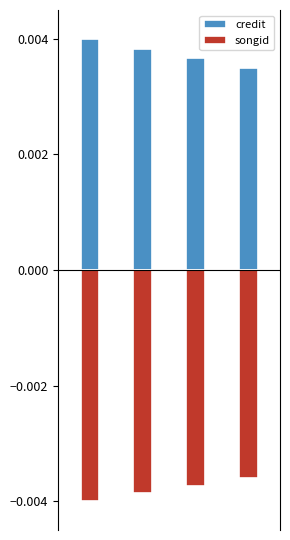

The value of credit at 2 is 0.0. True or false?

True